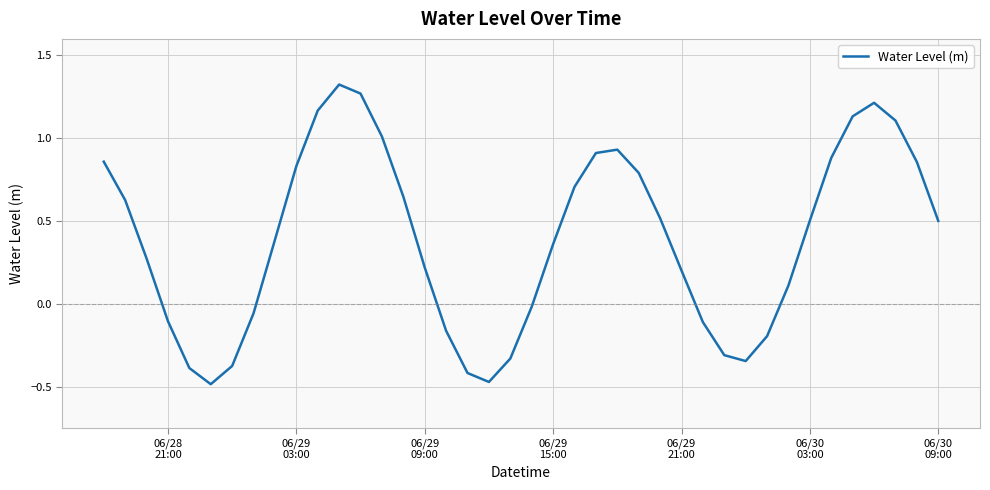

True or false: there are more than 0 points higher than both neighbors.

True